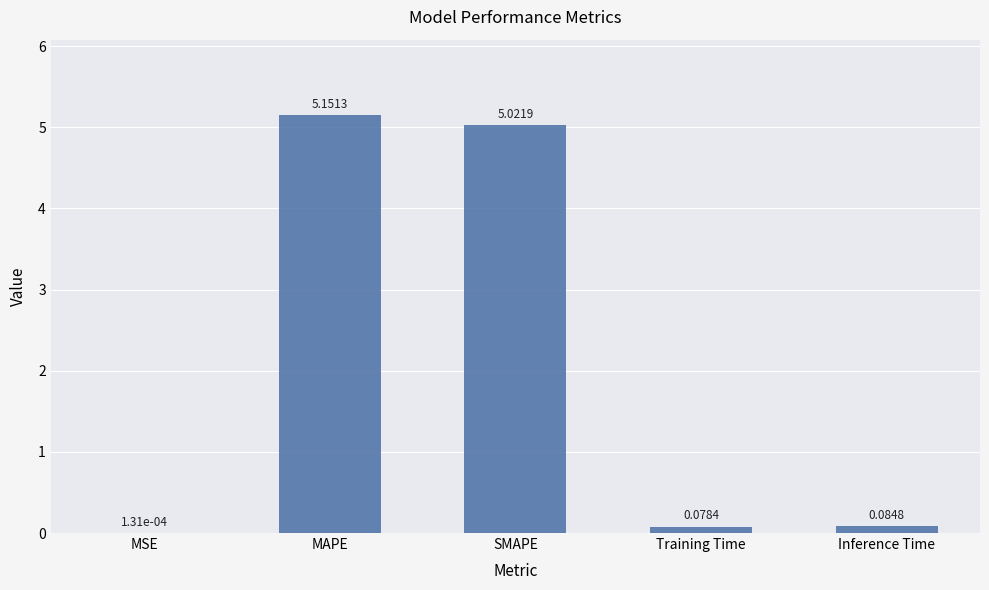

At which category does the chart reach its peak across all series?

MAPE